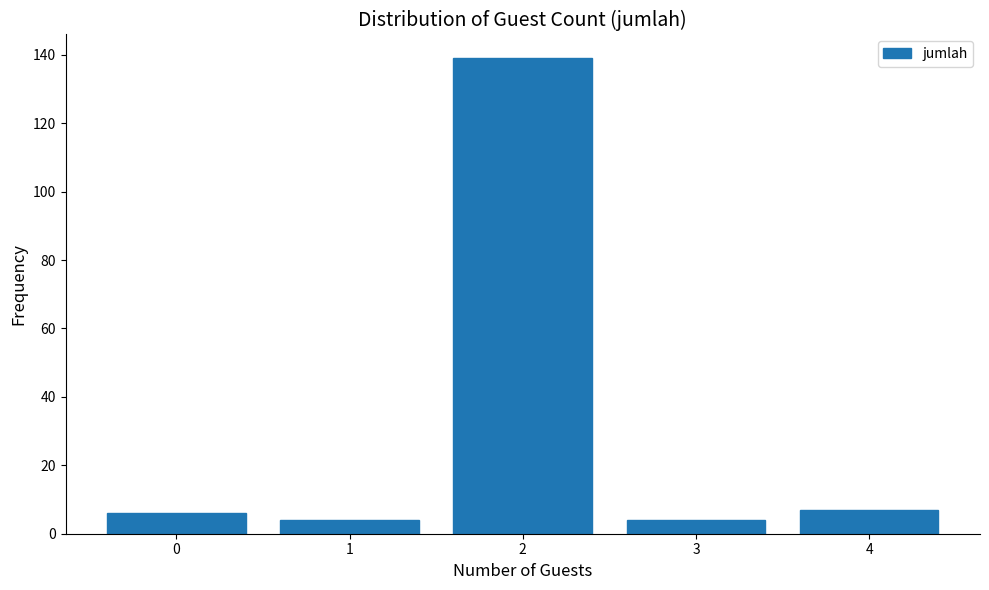

Reading right to left, what are all the values shown in this chart?

4=7	3=4	2=139	1=4	0=6